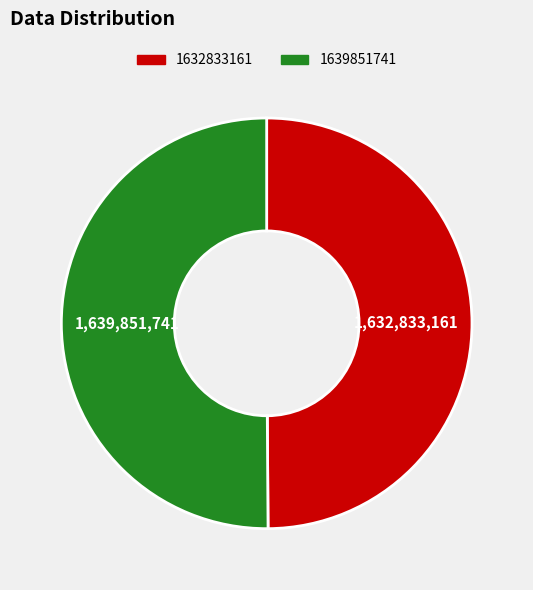

Approximately how many times larger is the value at 1639851741 compared to 1632833161?

1.0